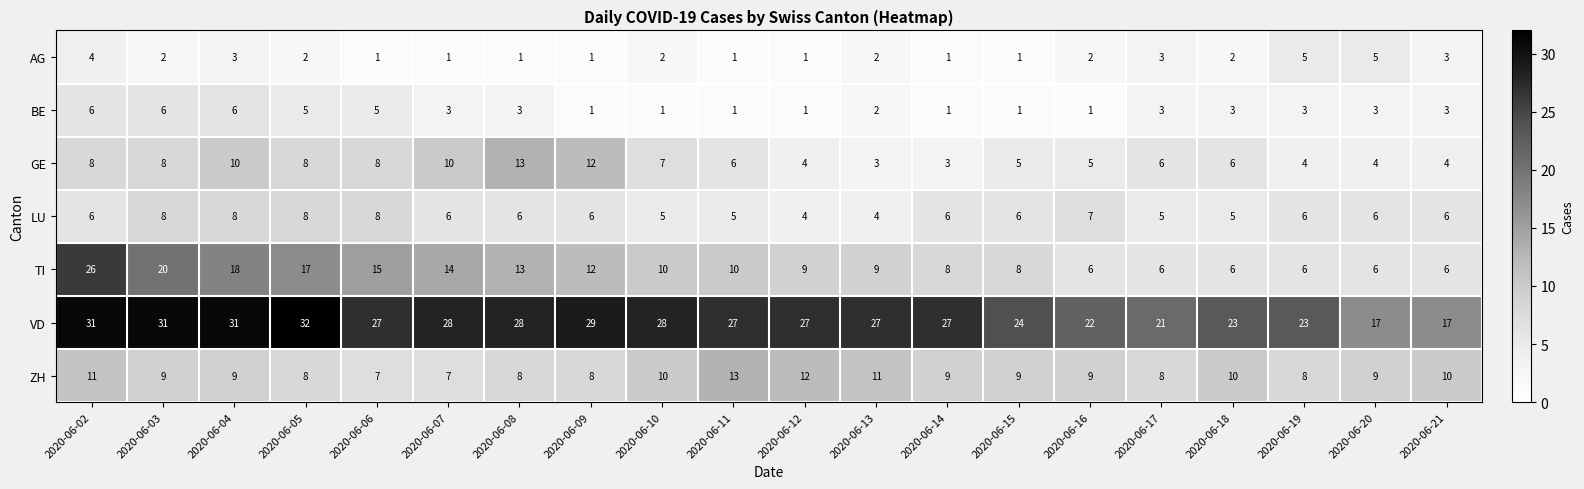

What is the total value across all series at 2020-06-18?

55